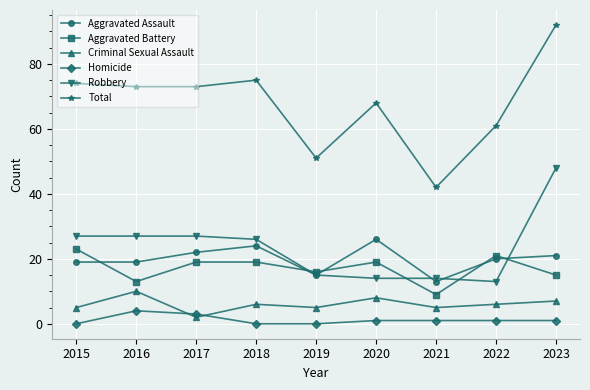

What is the sum of the Aggravated Assault values at 2015 and 2021?

32